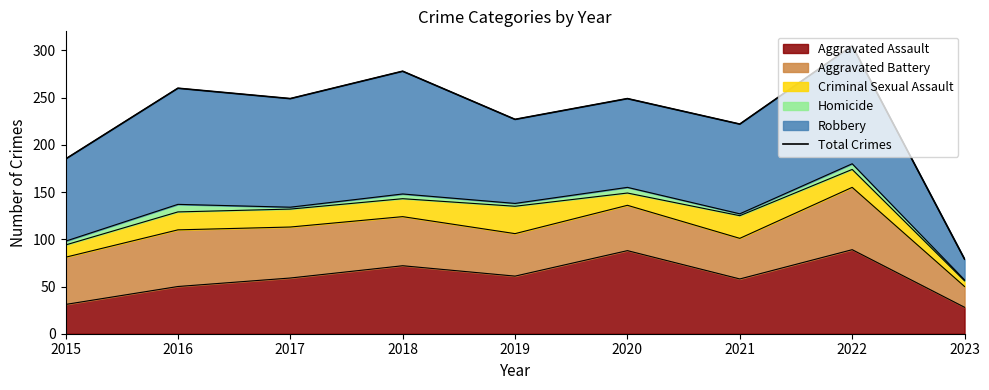

What value does the data have at 2018, to the nearest 10?

280